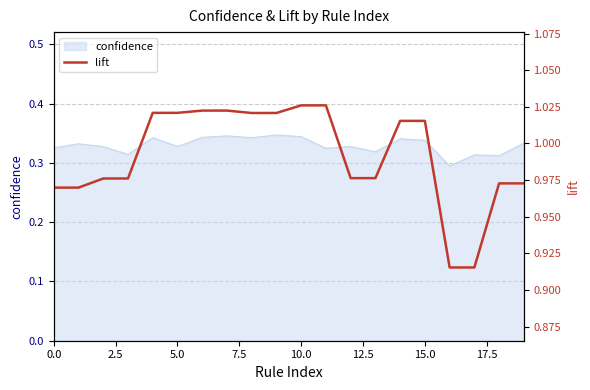

Does the chart have visible grid lines?

Yes